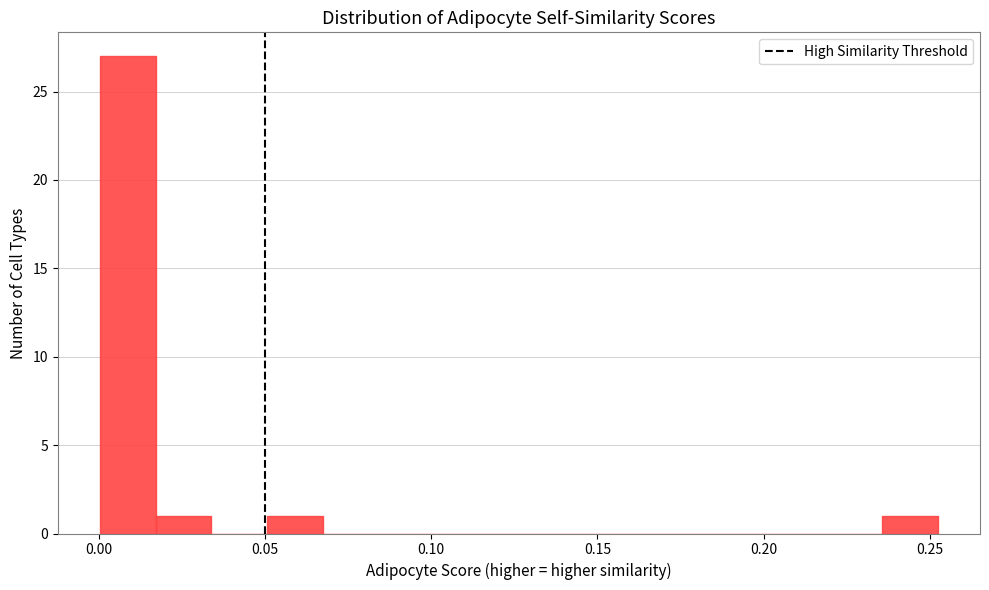

Read against the x-axis, roughly where is the centre of the tallest bar?

0.010